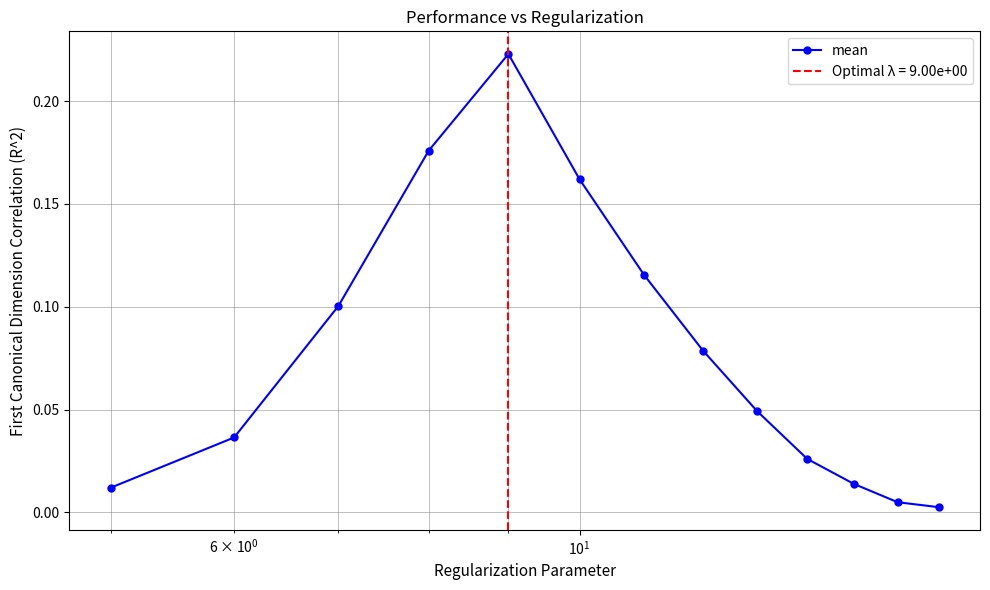

What is the maximum value shown in the chart?

0.2